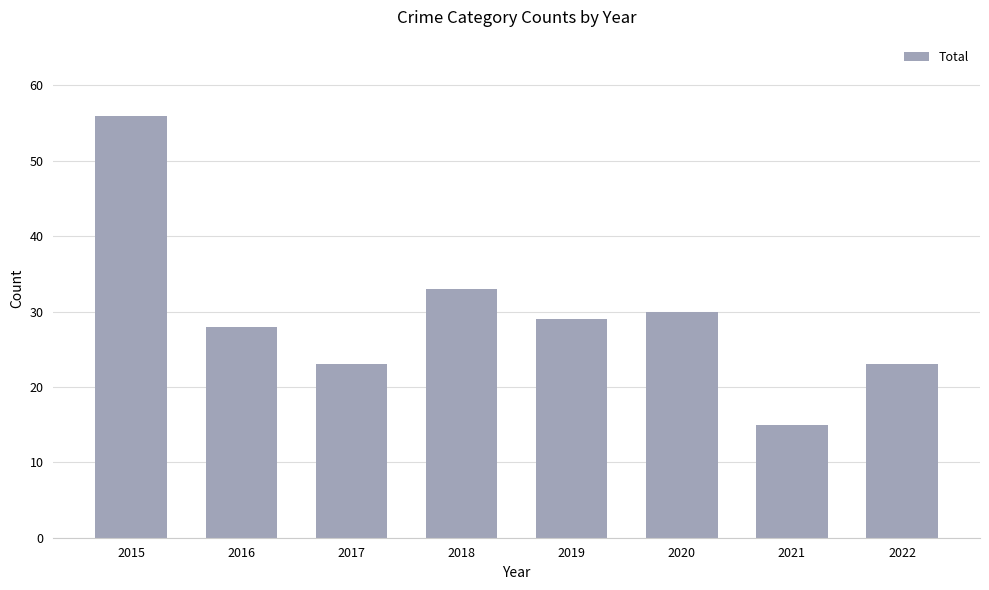

The value at 2017 is 23. True or false?

True